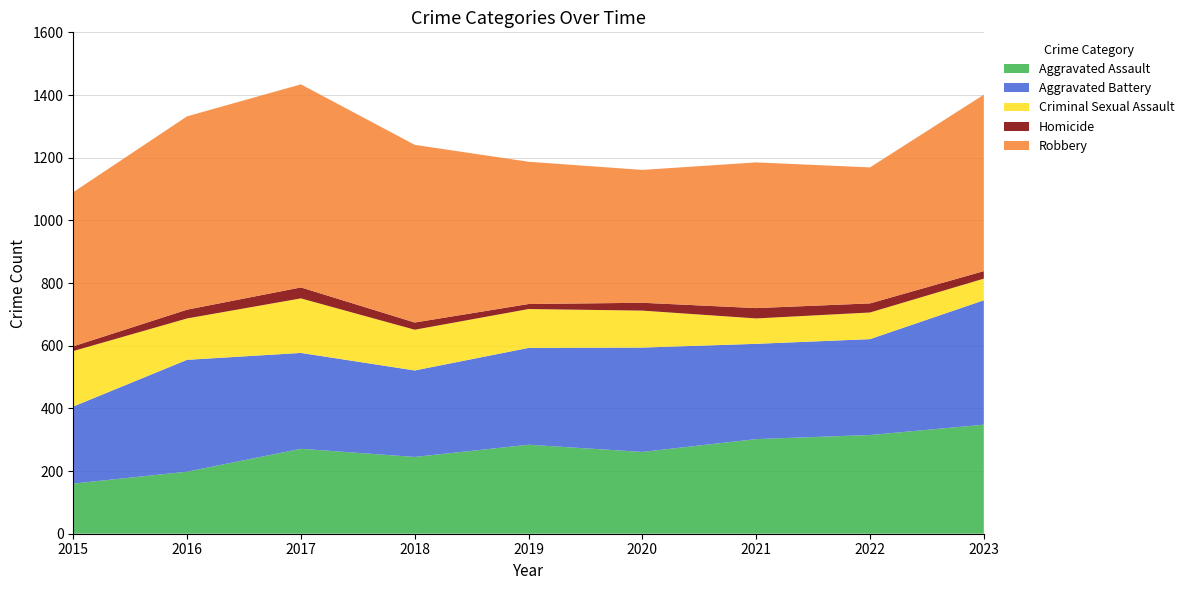

Reading right to left, list all the values displayed in this chart.

Aggravated Assault: 2023=348	2022=315	2021=302	2020=261	2019=284	2018=245	2017=271	2016=198	2015=160
Aggravated Battery: 2023=397	2022=306	2021=304	2020=333	2019=309	2018=276	2017=306	2016=357	2015=246
Criminal Sexual Assault: 2023=69	2022=85	2021=81	2020=118	2019=124	2018=130	2017=174	2016=132	2015=177
Homicide: 2023=24	2022=29	2021=33	2020=25	2019=16	2018=23	2017=35	2016=28	2015=15
Robbery: 2023=563	2022=434	2021=465	2020=424	2019=454	2018=567	2017=648	2016=617	2015=492